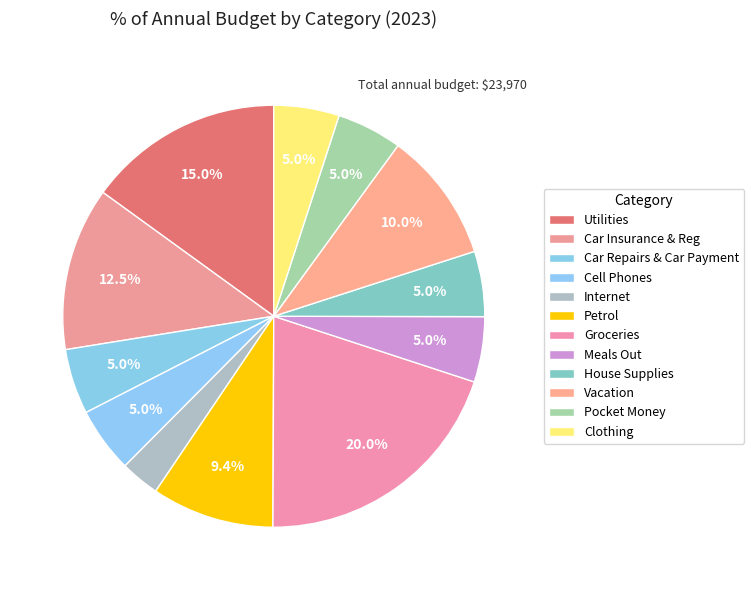

True or false: Vacation accounts for 10% of the total.

True